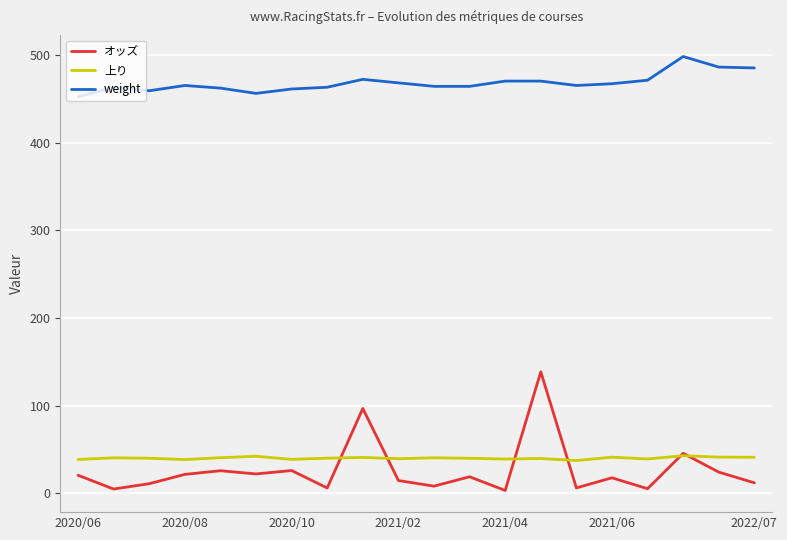

List the series in order of their peak value, lowest first.

上り, オッズ, weight